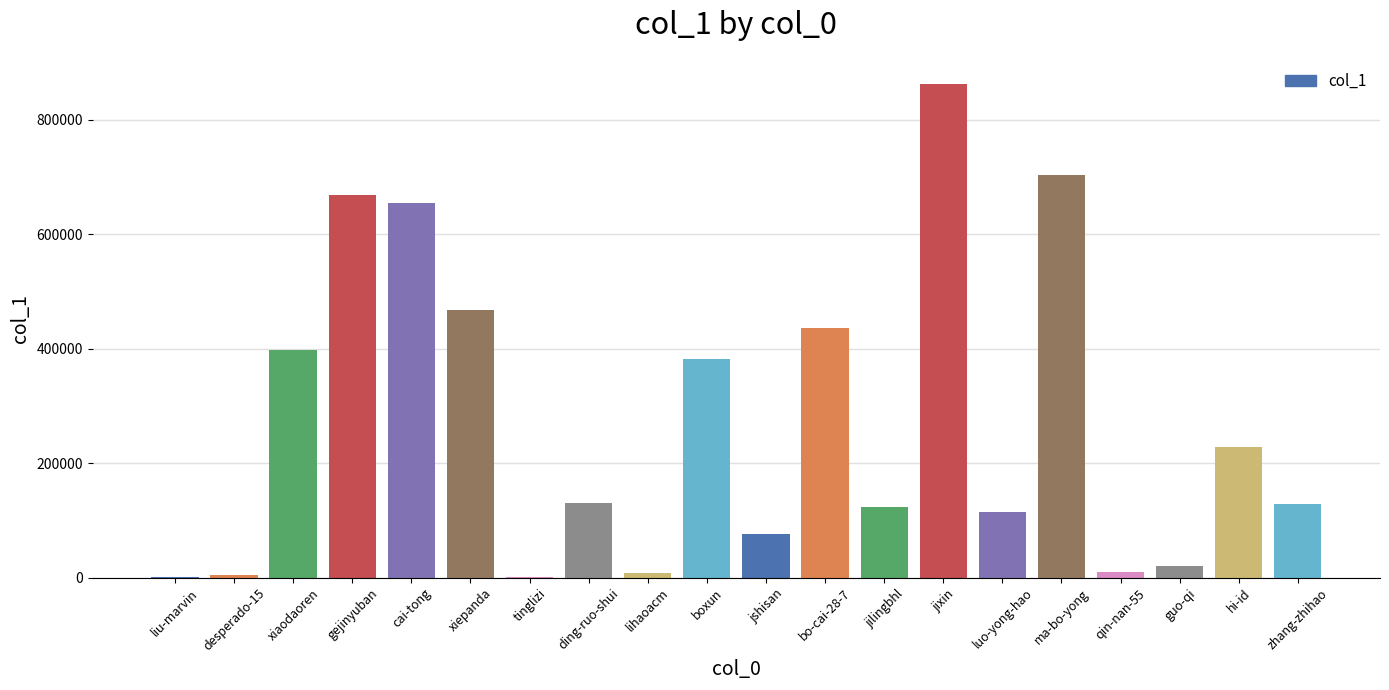

What is the sum of all values?

5413032